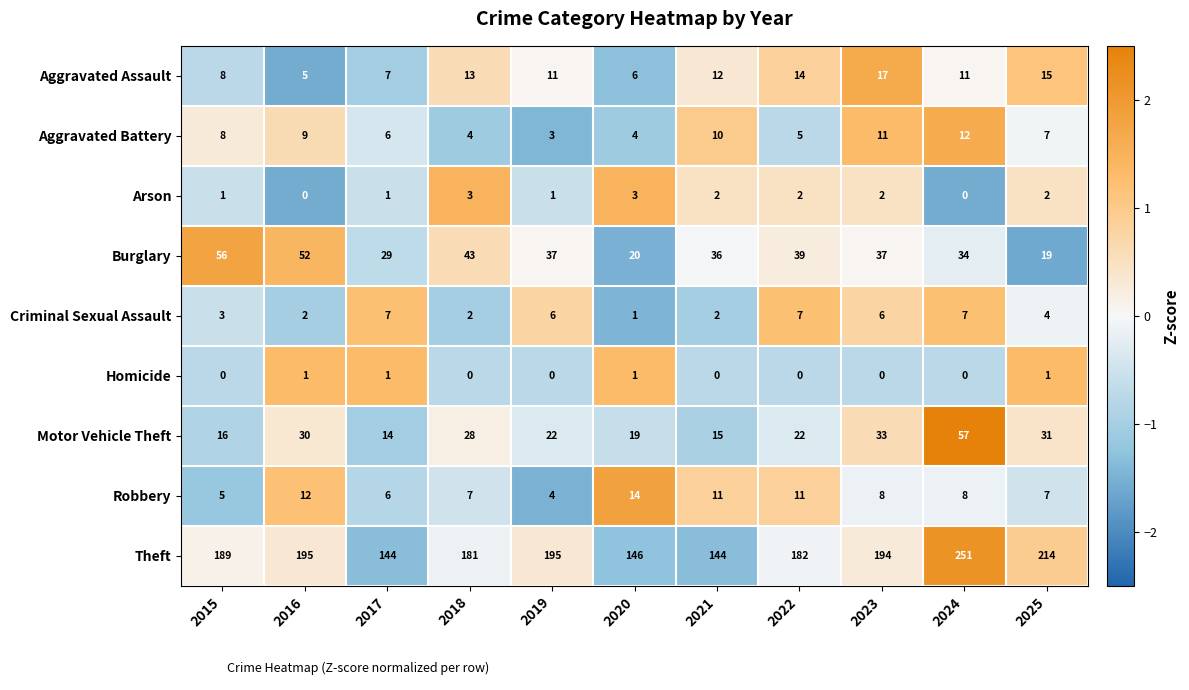

The value of Theft at 2024 is 112. True or false?

False